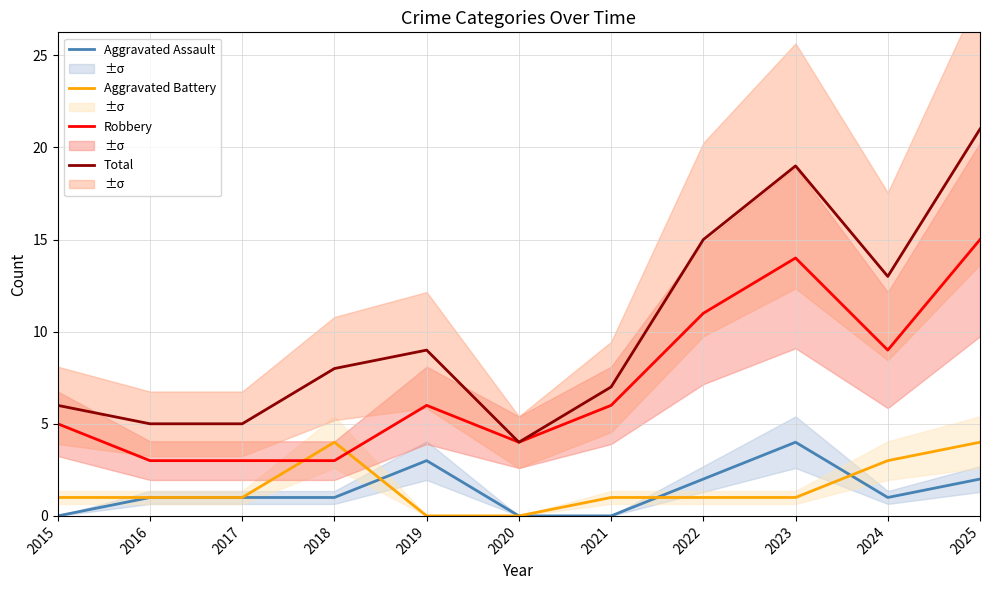

Which series has the largest total across all categories?

Total